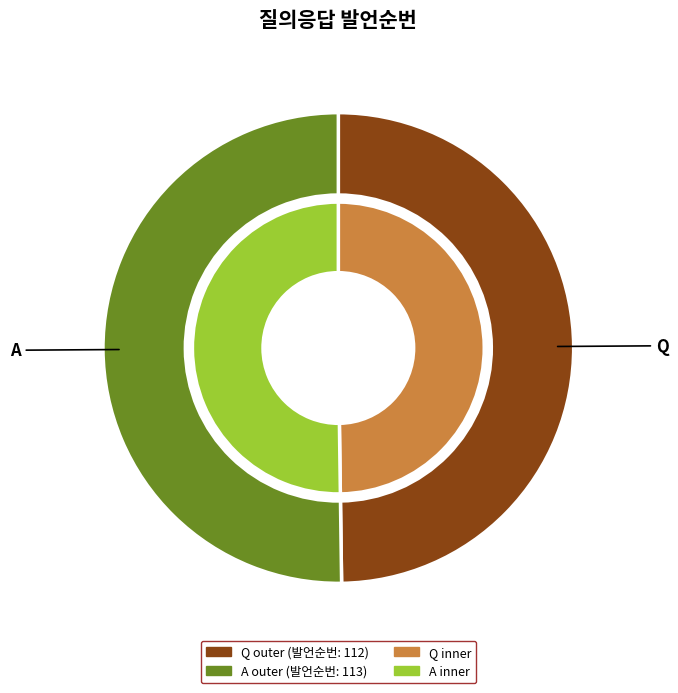

True or false: A accounts for 64% of the total.

False